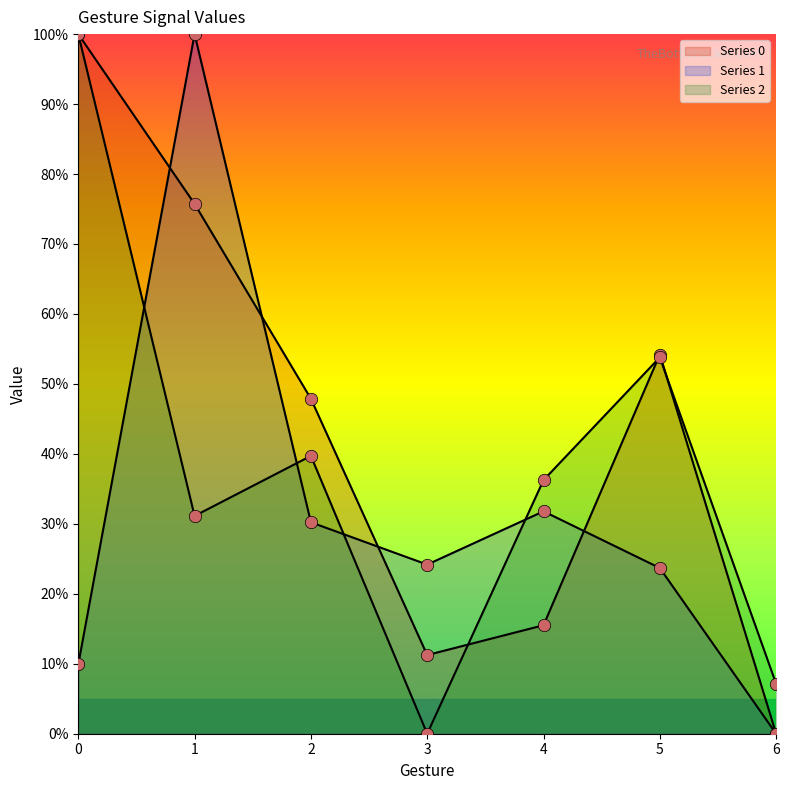

Is the value of 1 at 5 greater than the value of 0 at 4?

Yes